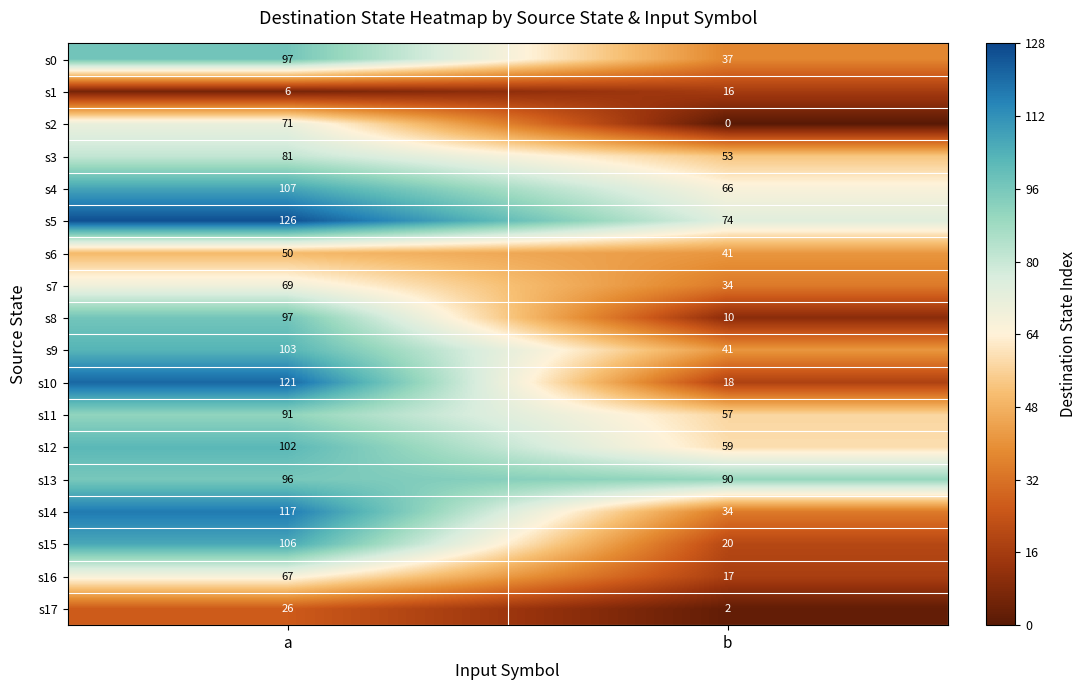

How many data points does each series have?

2